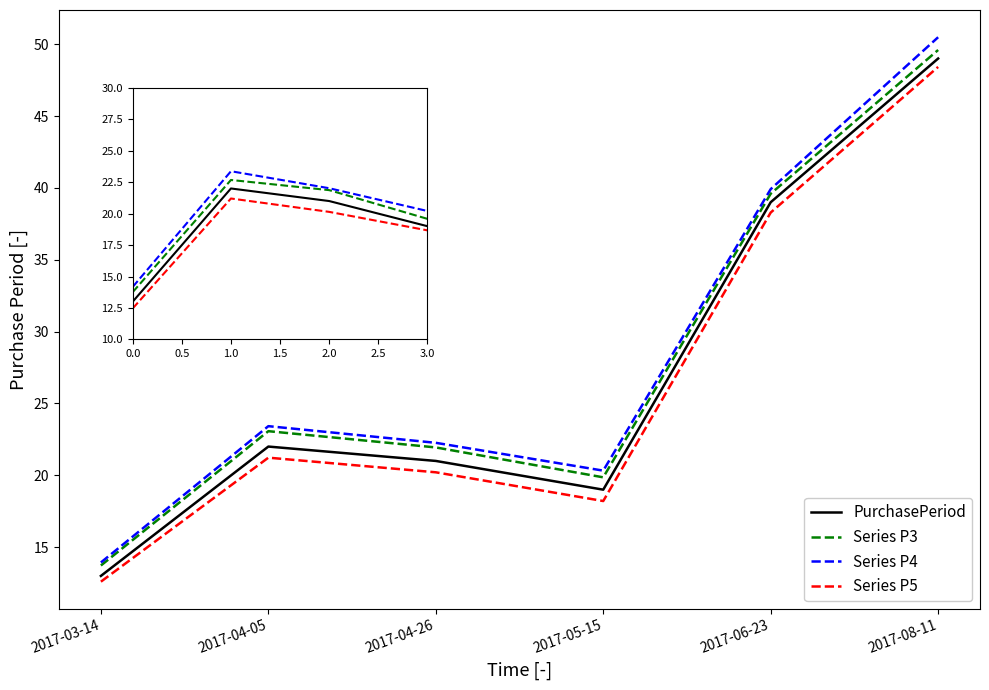

Is it true that Series P4 equals 41.1 at 2017-04-05?

False